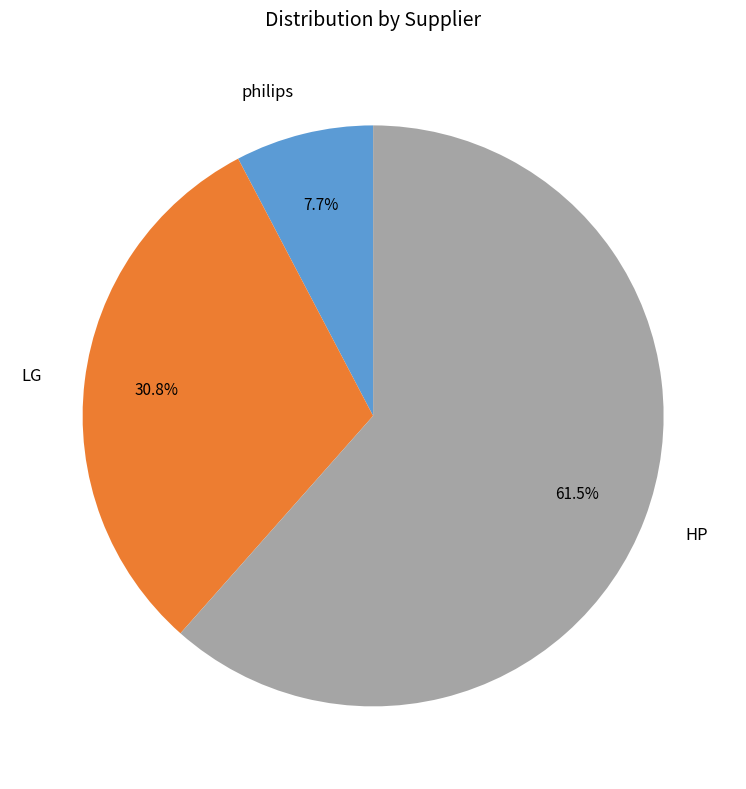

How much of the chart is everything except philips?

92.3%